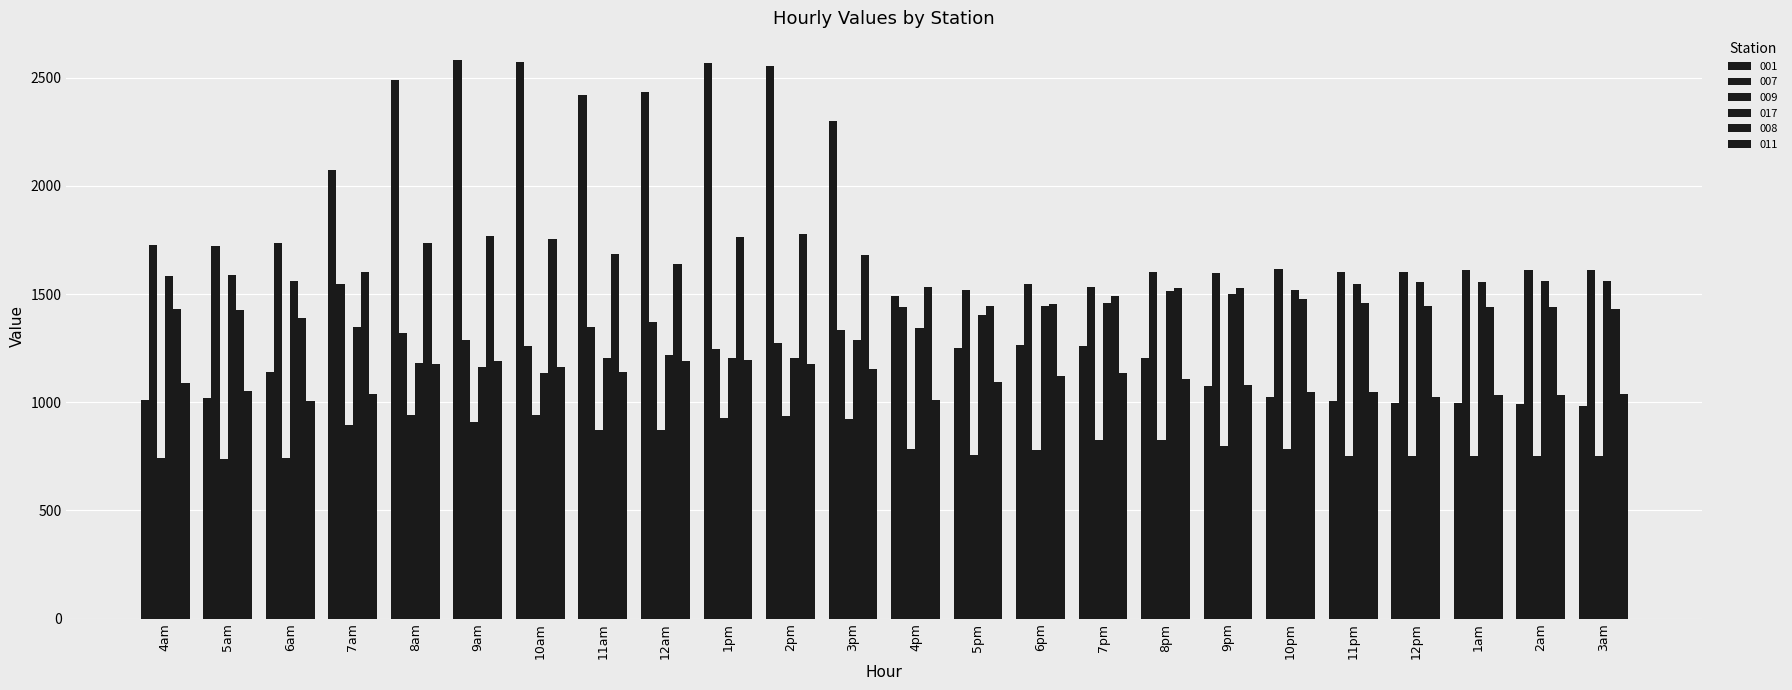

How many data points in 007 are above 1548?

13